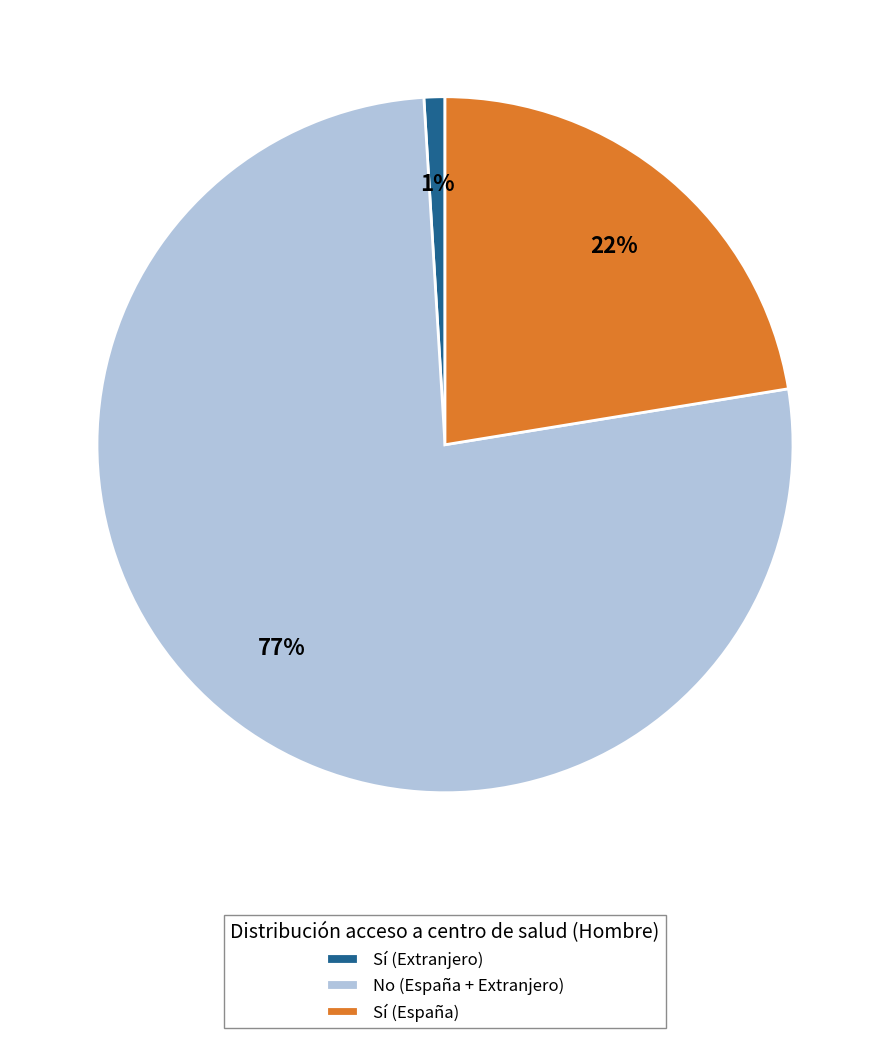

The Sí (España) slice represents 22% of the pie. True or false?

True